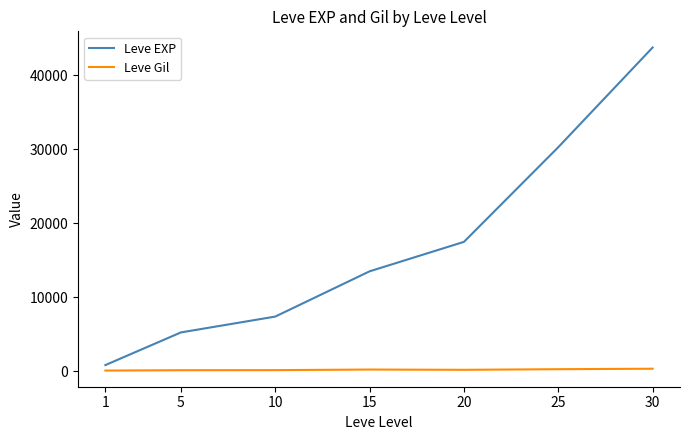

Which series changed the most between 15 and 30?

Leve EXP